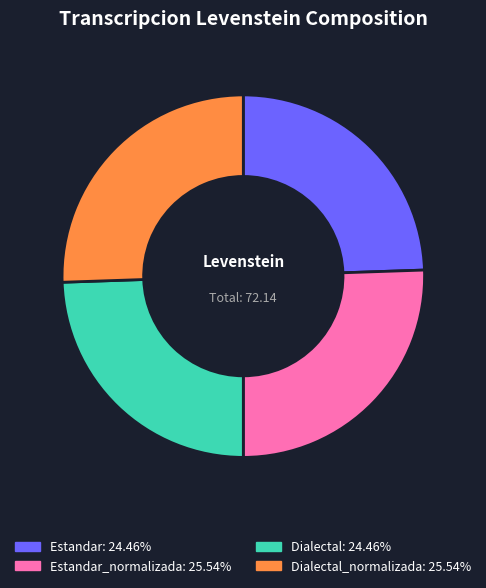

Is there a majority slice in this chart?

No